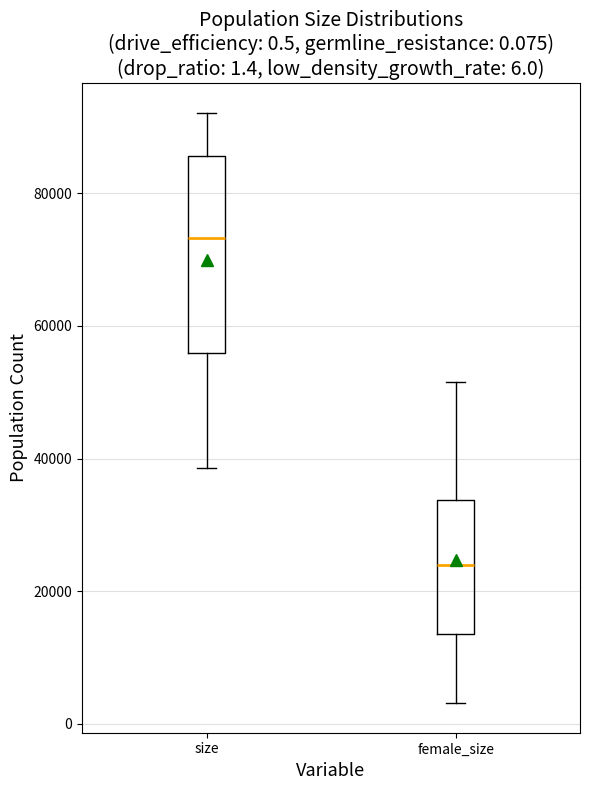

Which box's median line is the highest?

size